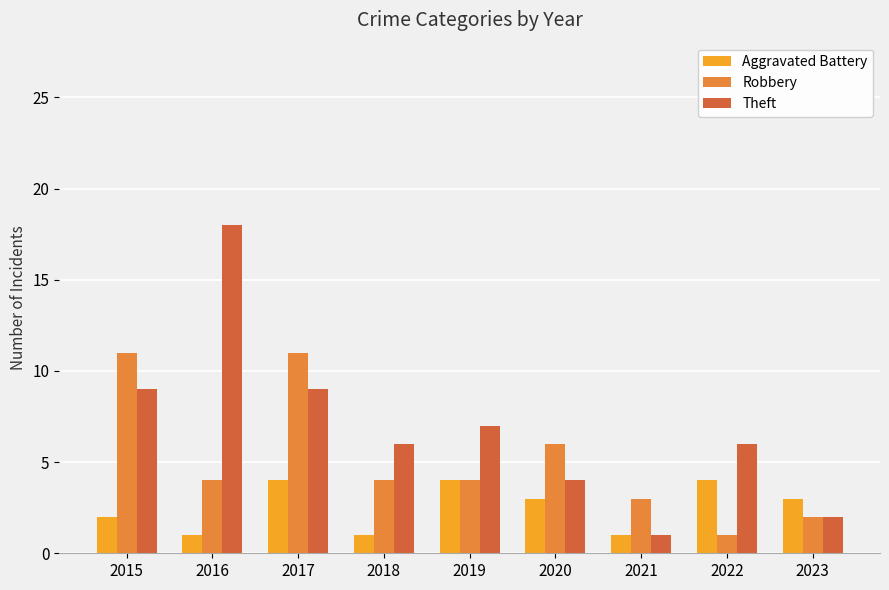

Which category has the highest value in the Theft series?

2016